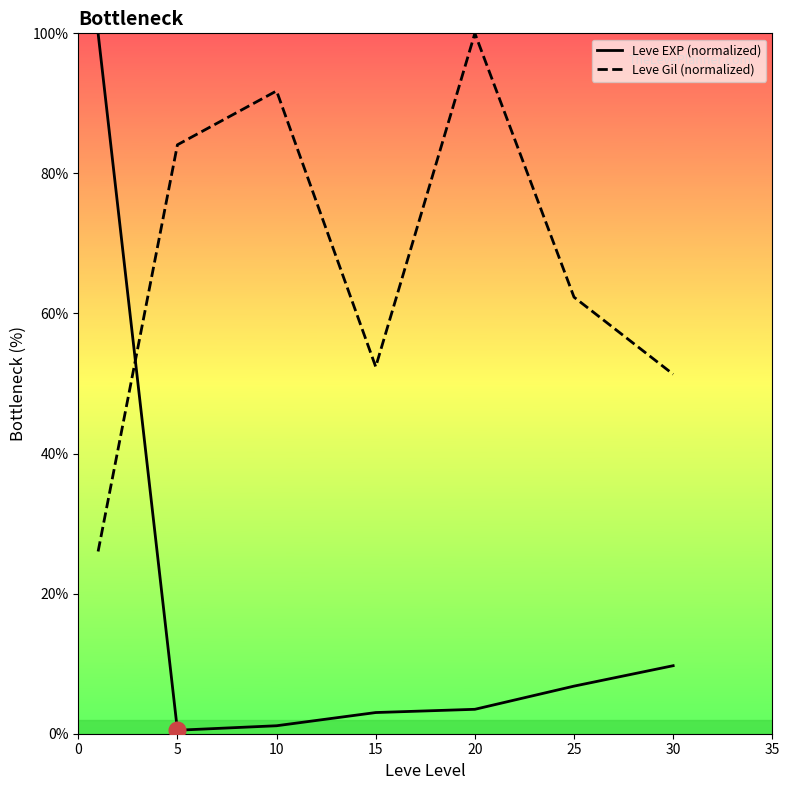

After their last crossing, which series has the higher values: Leve Gil (normalized) or Leve EXP (normalized)?

Leve Gil (normalized)